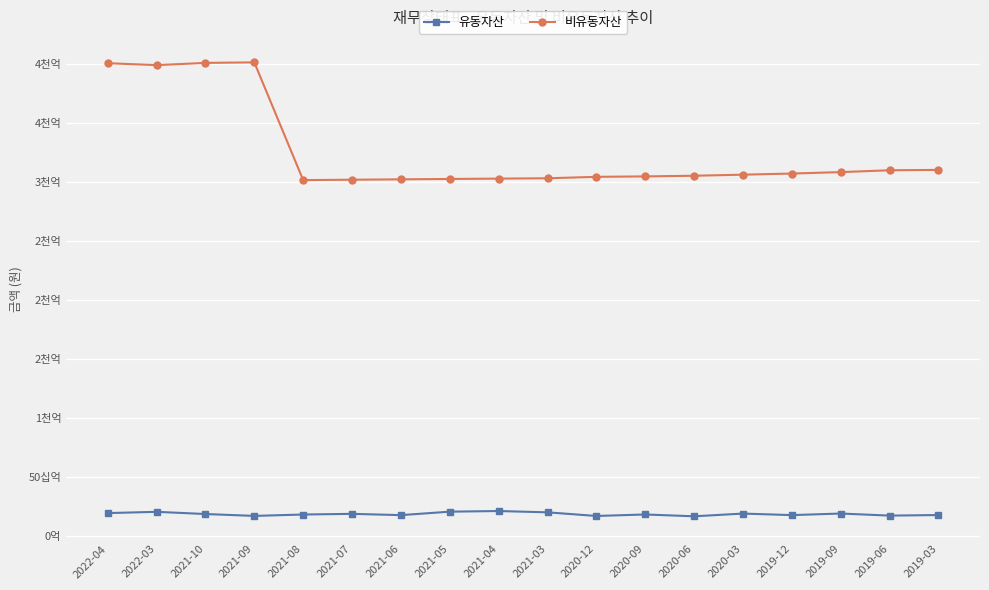

Where is 비유동자산 nearest to the value 351355918550?

2019-03